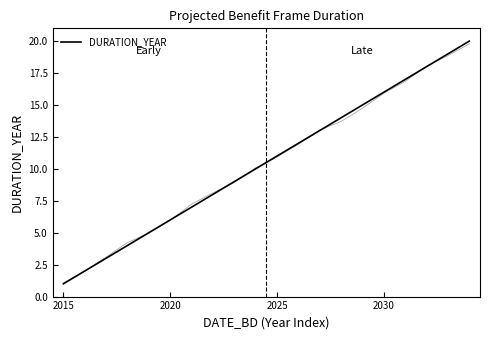

Does the chart have visible grid lines?

No